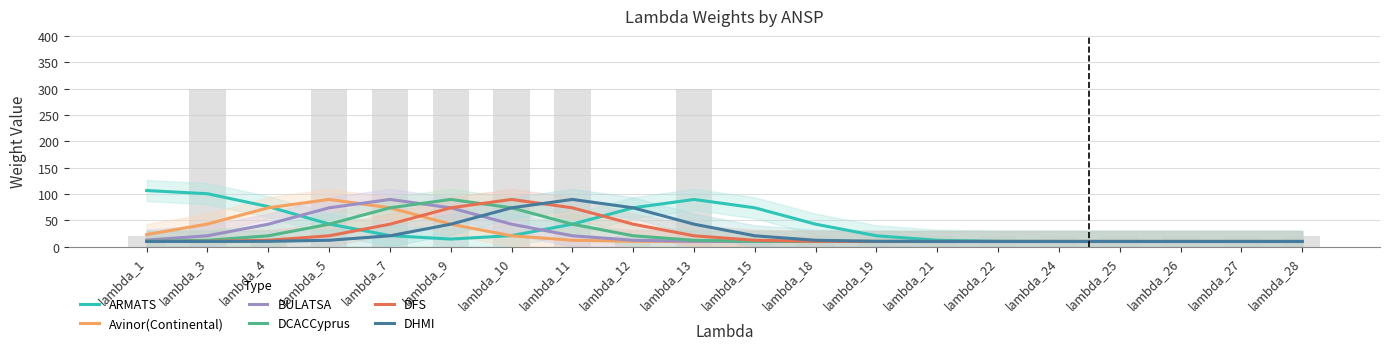

At which label does Avinor(Continental) reach its peak?

lambda_5